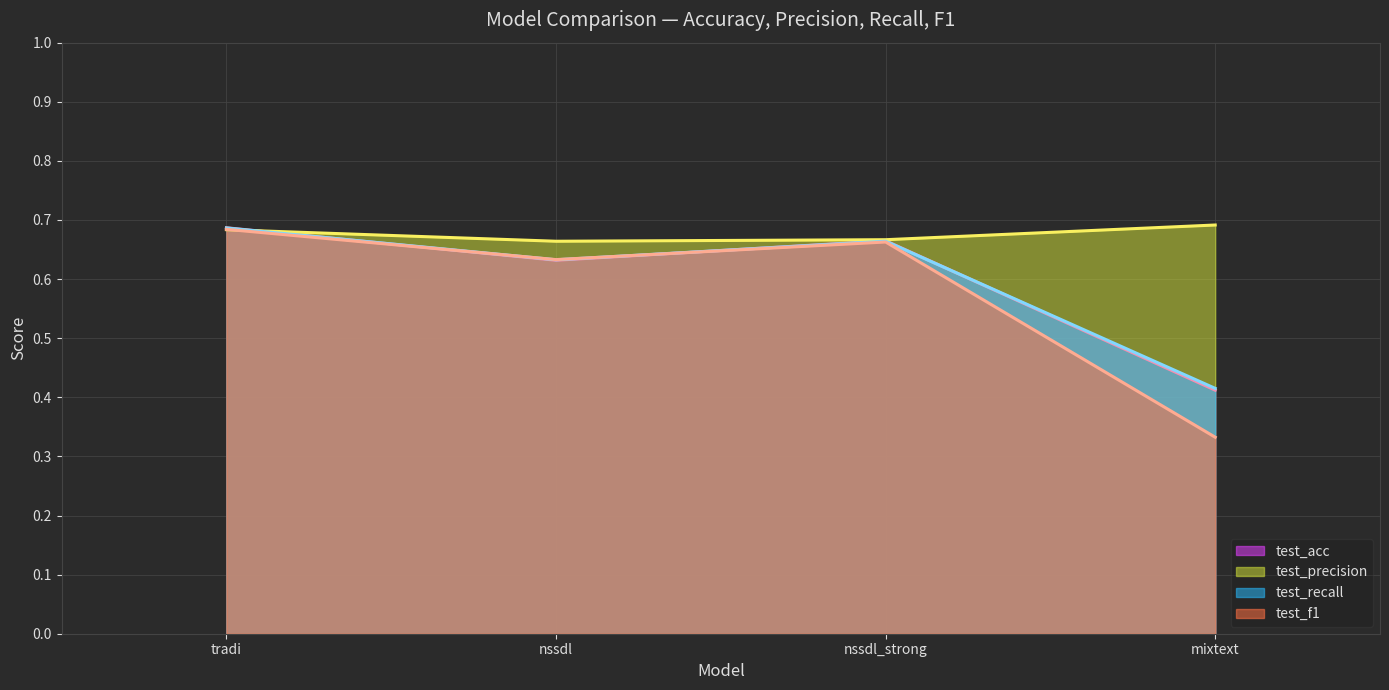

What is the sum of all test_f1 values?

2.3